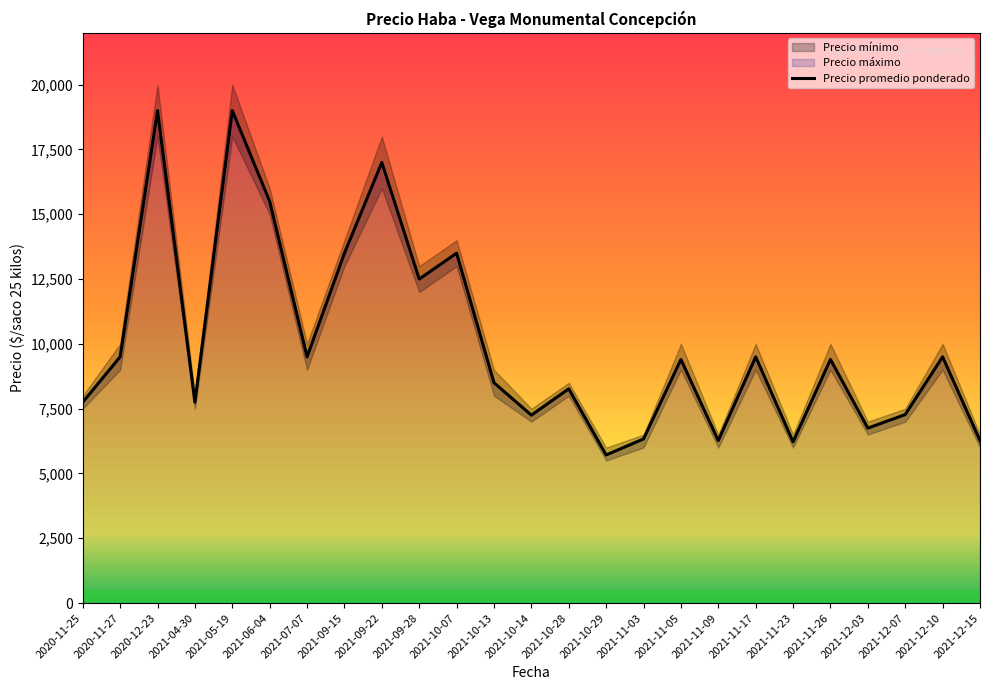

Count the number of values greater than 9400.

11